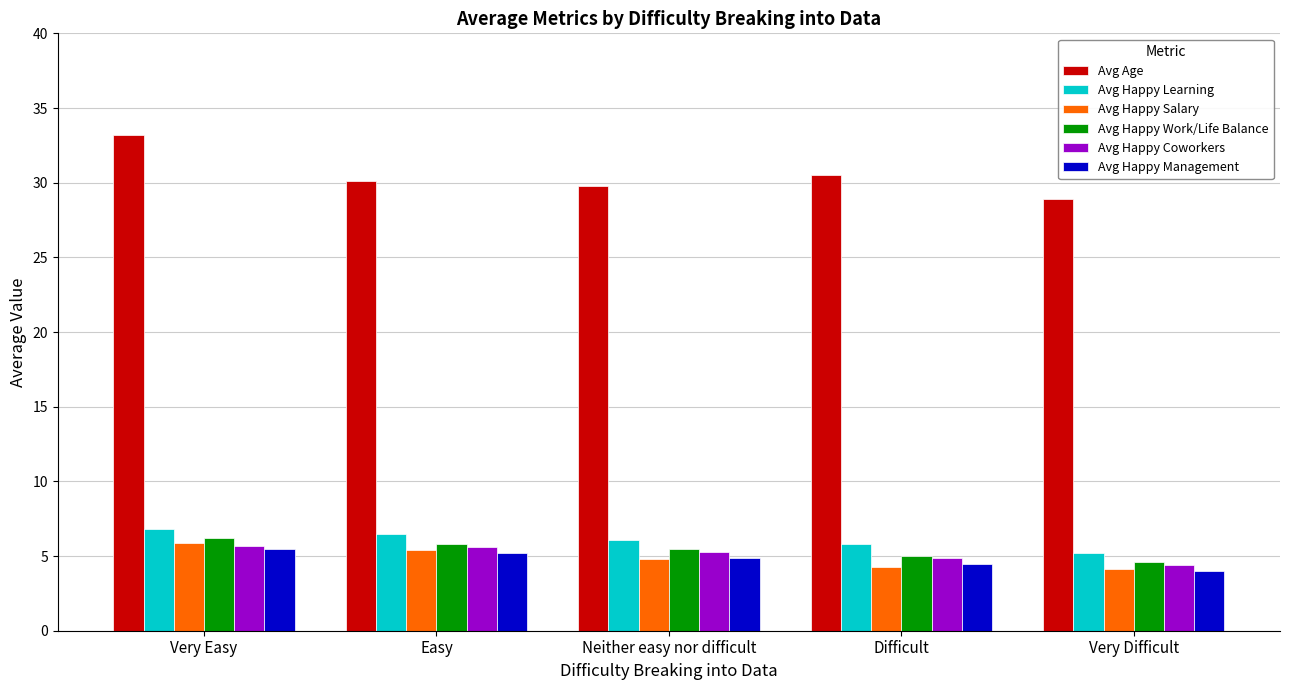

How many values in the Avg Happy Learning series exceed 6?

3